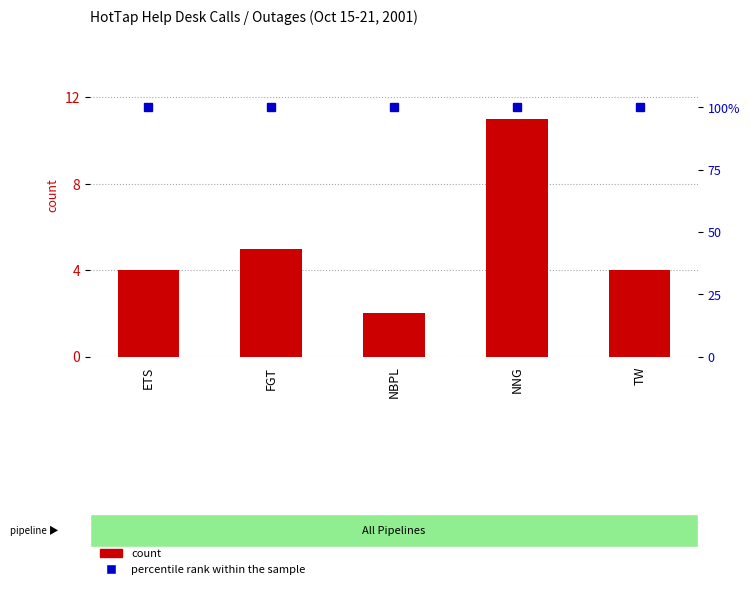

What is the total value across all series at NNG?

111